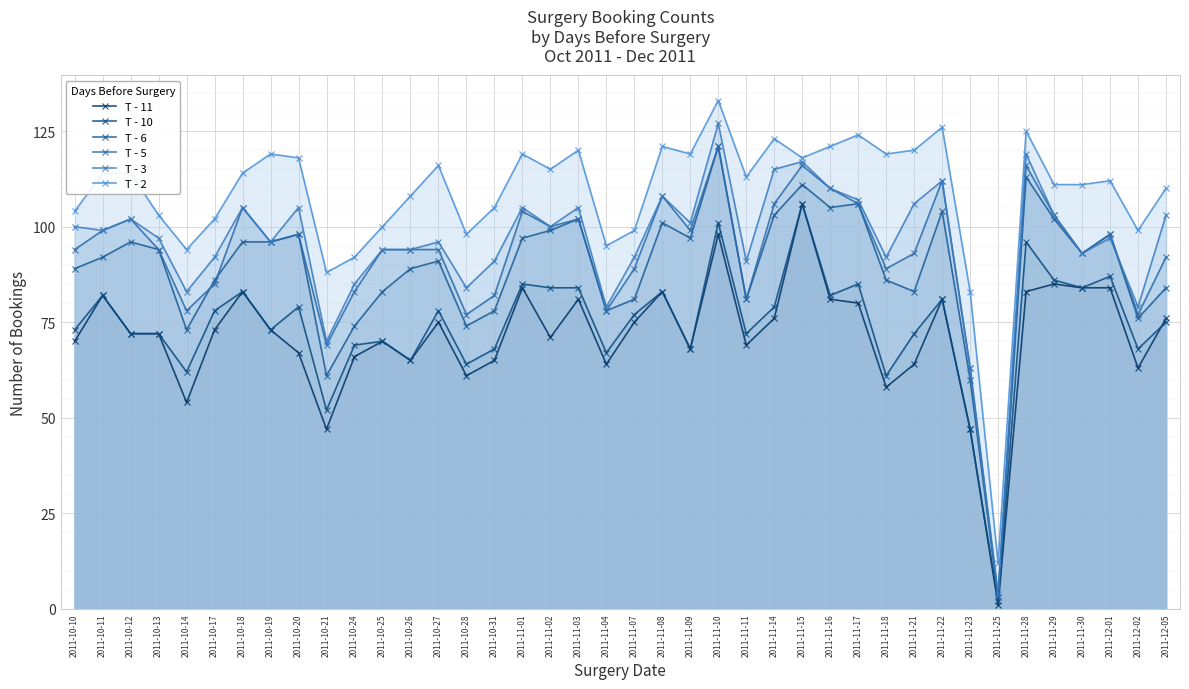

The T - 6 series shows 147 at 2011-12-01. True or false?

False